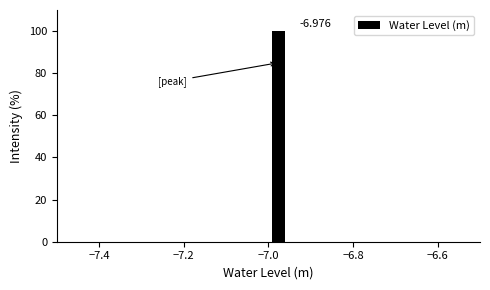

Read against the x-axis, roughly where is the centre of the tallest bar?

-6.98